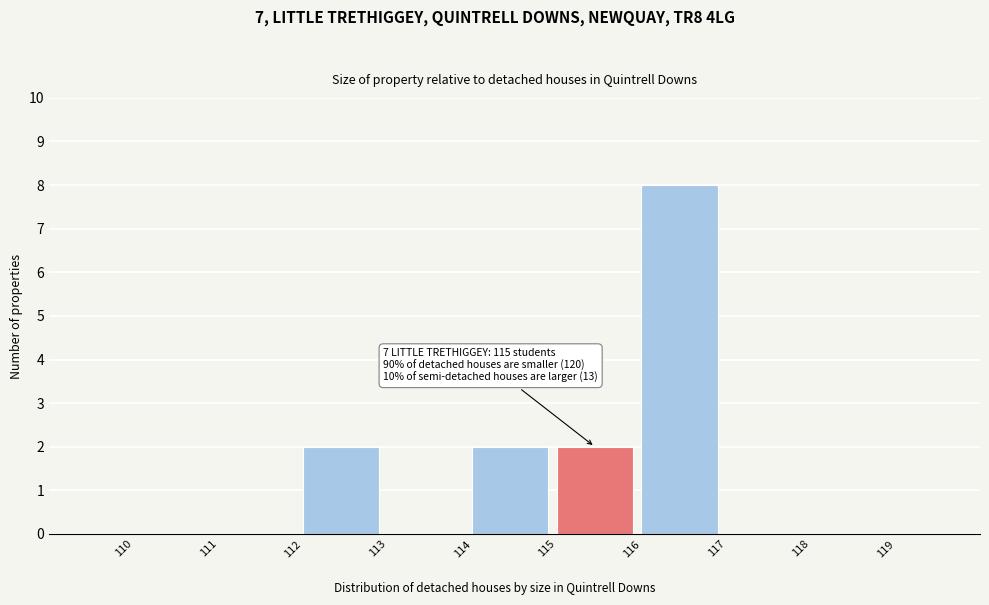

Which range on the x-axis has the tallest bar?

116 to 117